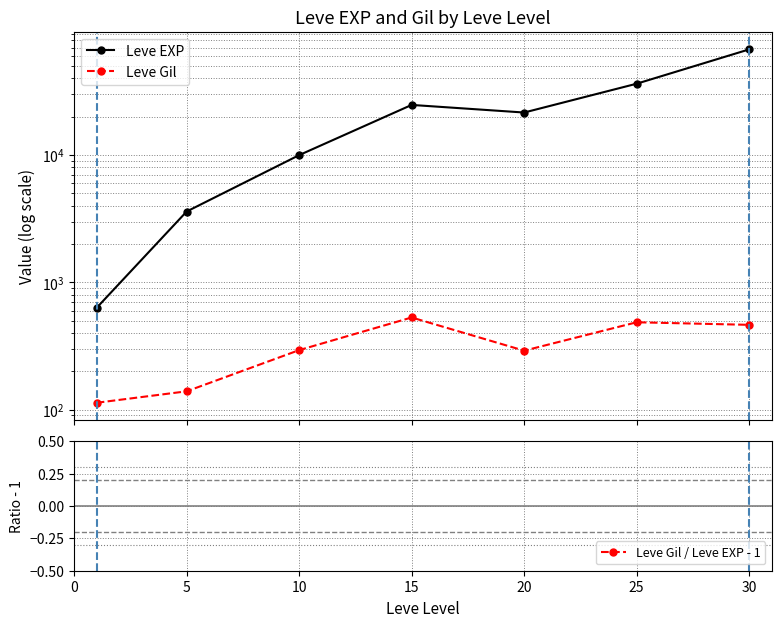

The value of Leve EXP at 30 is 67730.0. True or false?

True